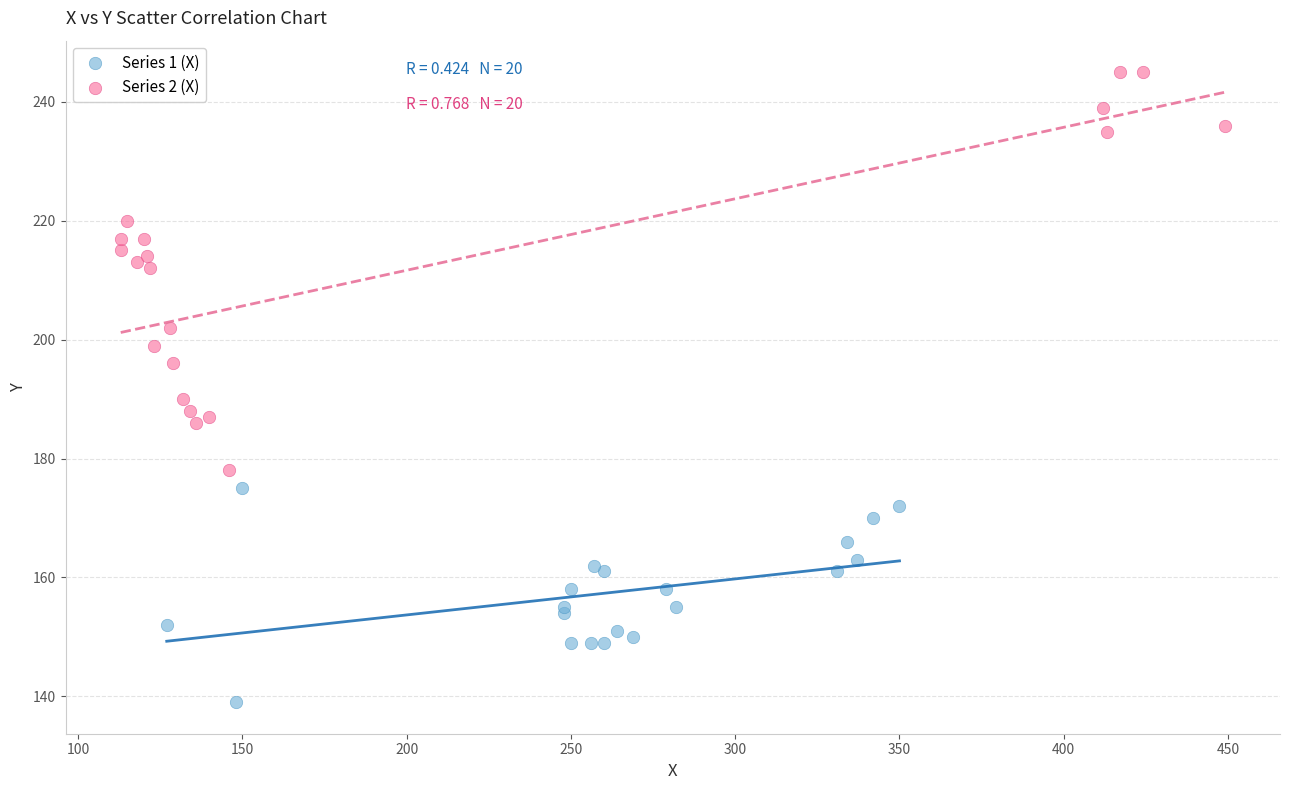

Which series reaches the maximum Y coordinate?

Series 2 (X)